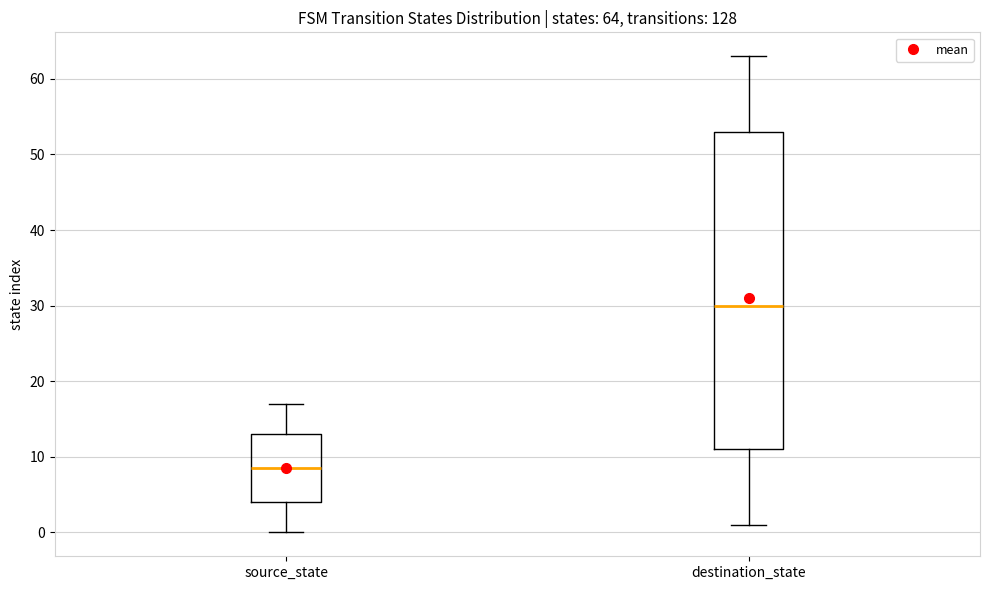

Which box's median line is the highest?

destination_state